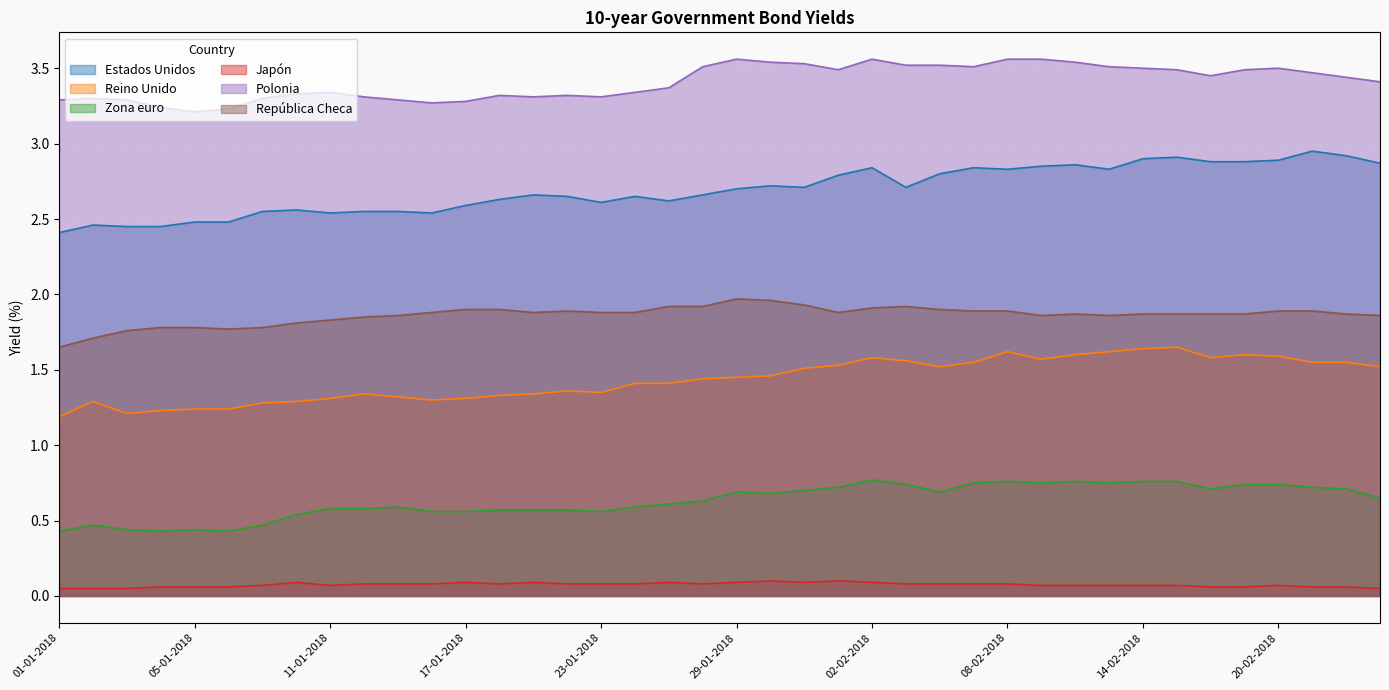

At which category does Zona euro reach its first local valley?

04-01-2018